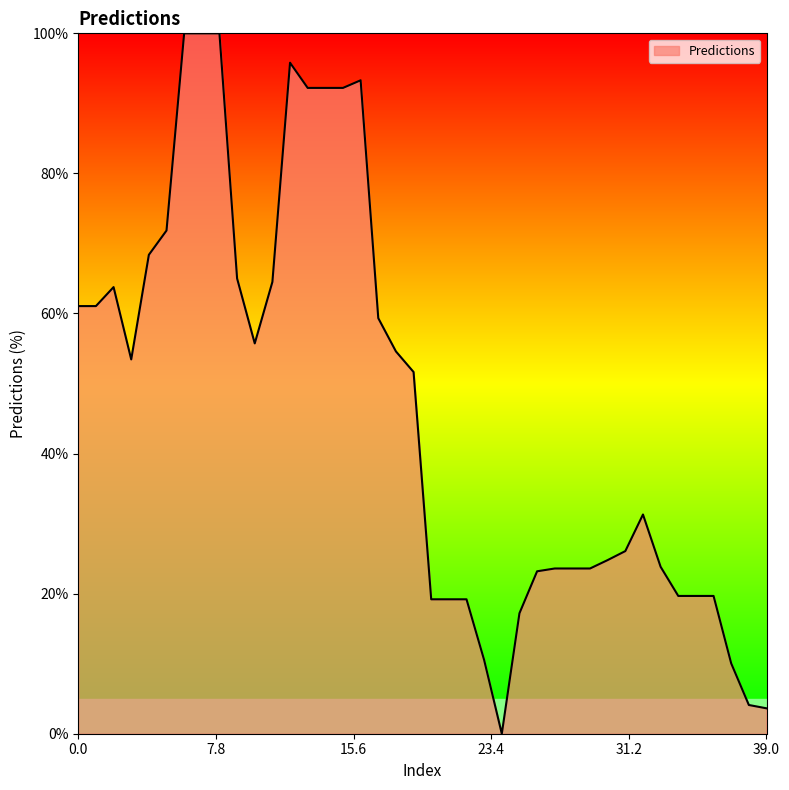

Which category has the lowest value across all series?

24